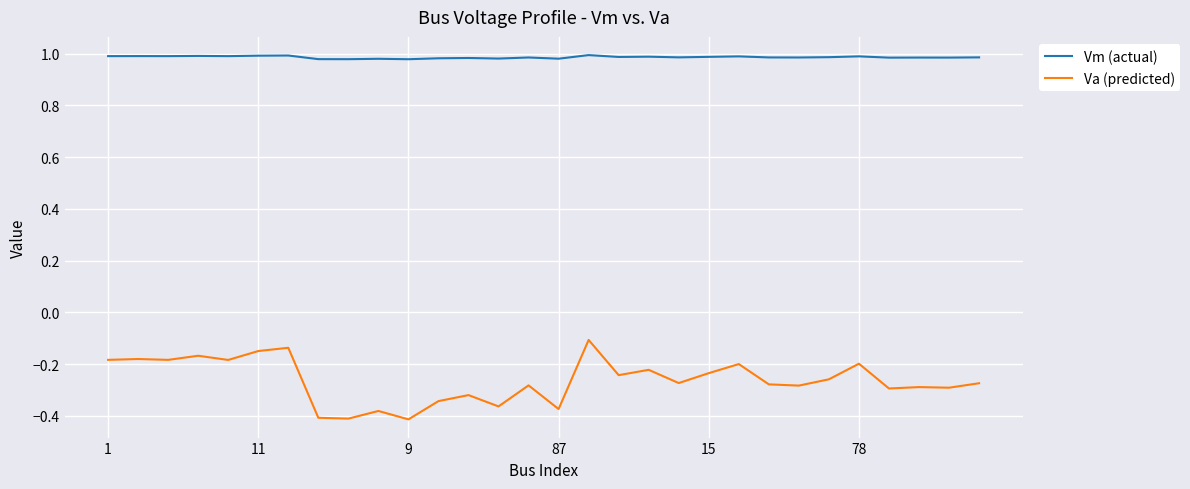

Which series has the largest total across all categories?

Vm (actual)